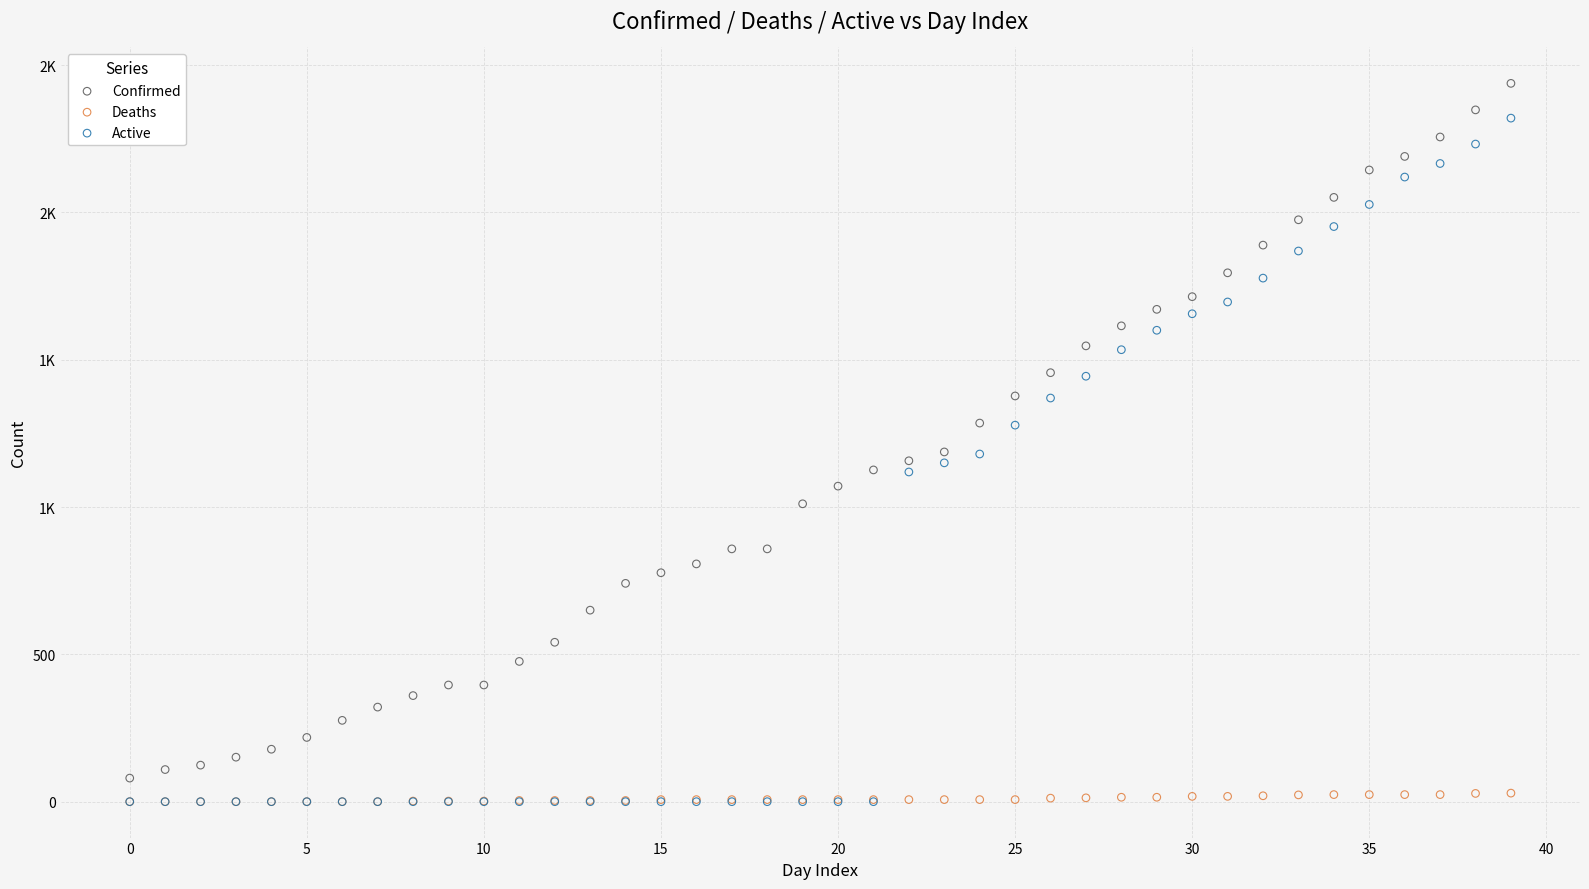

What are all the series names shown in the legend?

Confirmed, Deaths, Active